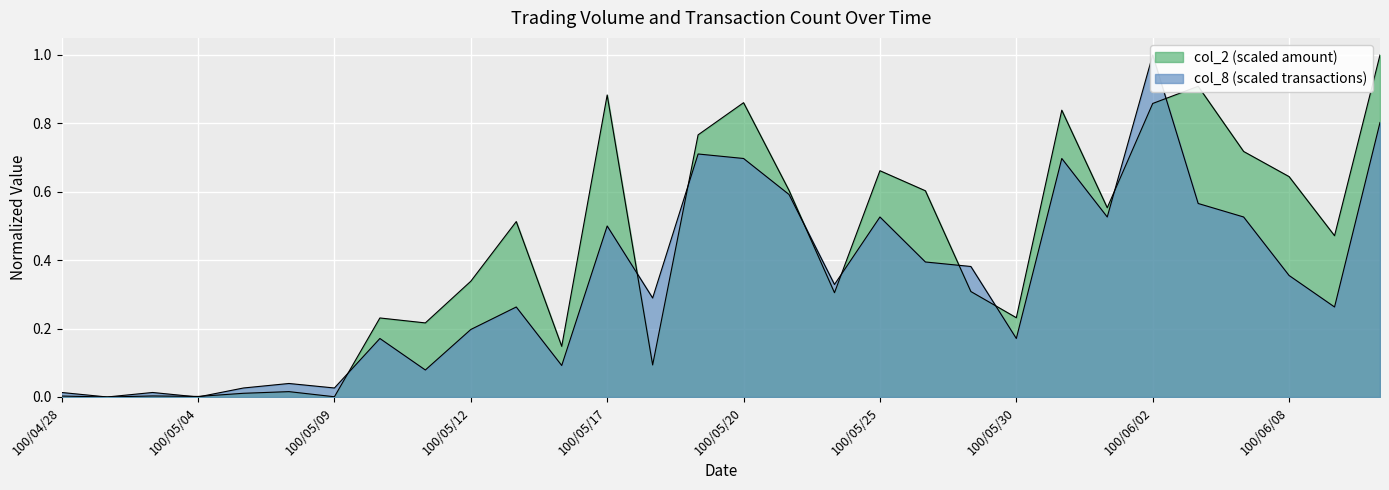

Reading left to right, extract all data points from this chart.

col_2: 0.0	0.0	0.0	0.0	0.0	0.0	0.0	0.2	0.2	0.3	0.5	0.1	0.9	0.1	0.8	0.9	0.6	0.3	0.7	0.6	0.3	0.2	0.8	0.6	0.9	0.9	0.7	0.6	0.5	1.0
col_8: 0.0	0.0	0.0	0.0	0.0	0.0	0.0	0.2	0.1	0.2	0.3	0.1	0.5	0.3	0.7	0.7	0.6	0.3	0.5	0.4	0.4	0.2	0.7	0.5	1.0	0.6	0.5	0.4	0.3	0.8